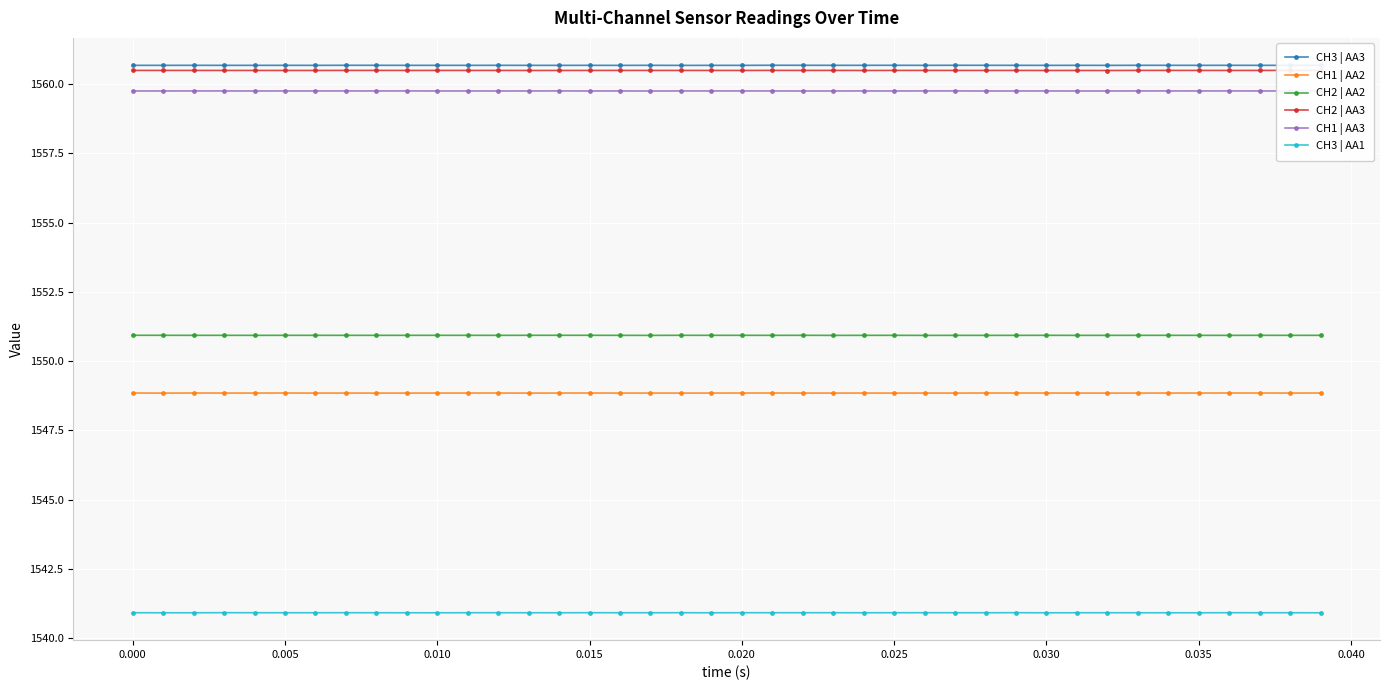

What is the value of the CH1 | AA3 point at the 17th from the left?

1559.8